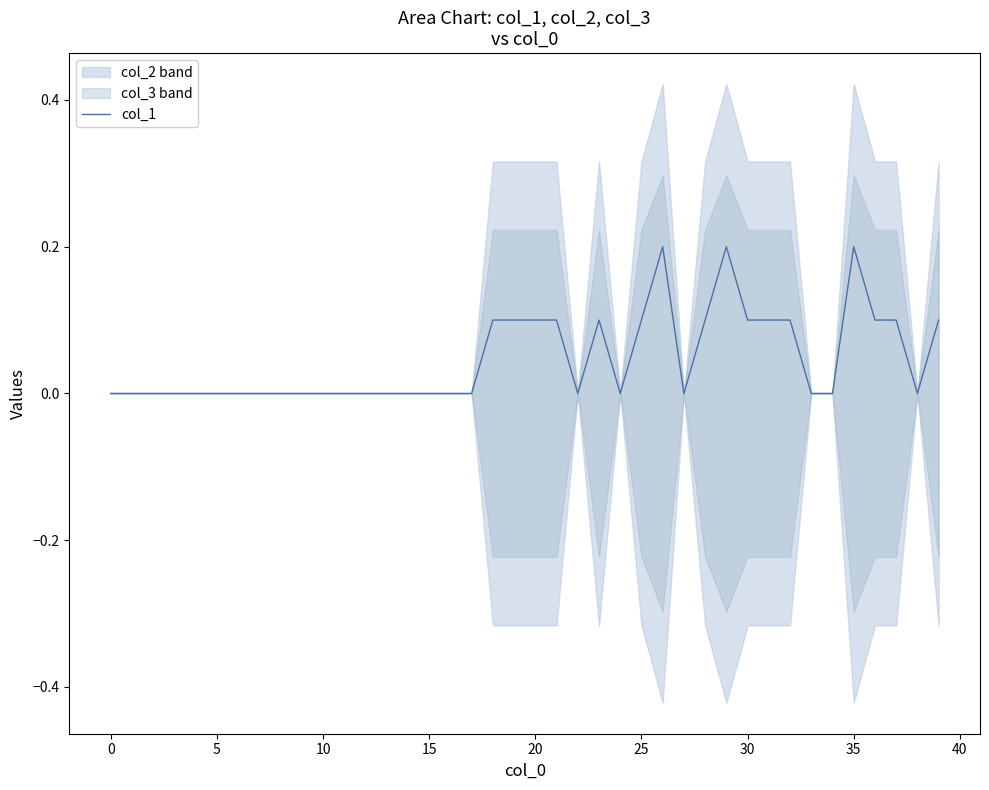

What is the difference between the maximum and minimum values?

0.2